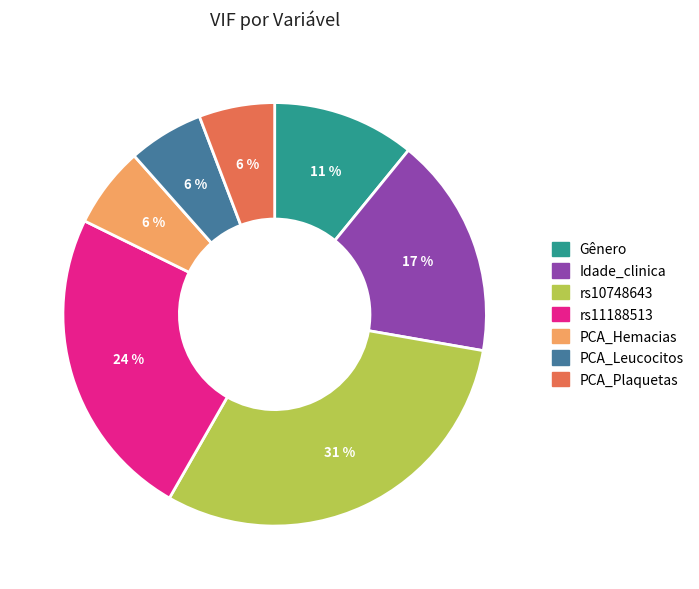

True or false: PCA_Plaquetas accounts for 6% of the total.

True